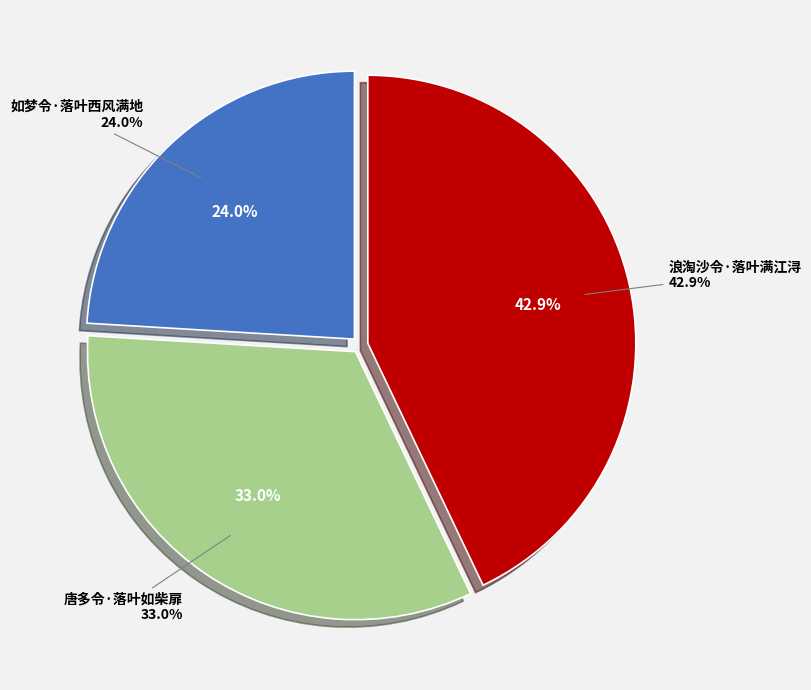

True or false: 浪淘沙令·落叶满江浔 accounts for 56% of the total.

False